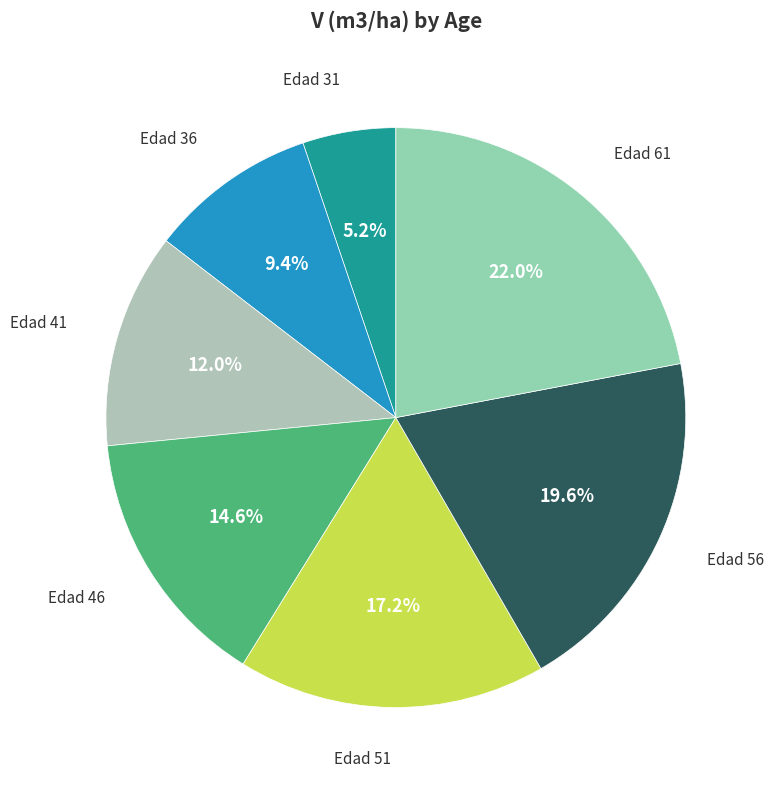

What percentage do Edad 46 and Edad 51 together represent?

31.8%